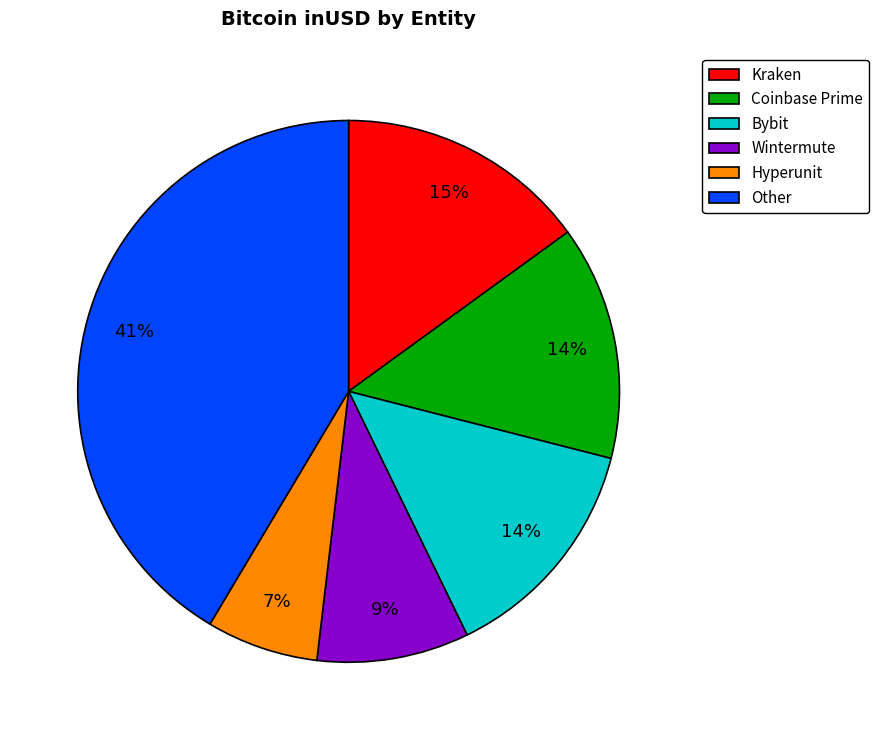

Is it true that Bybit is 4% of the pie?

False